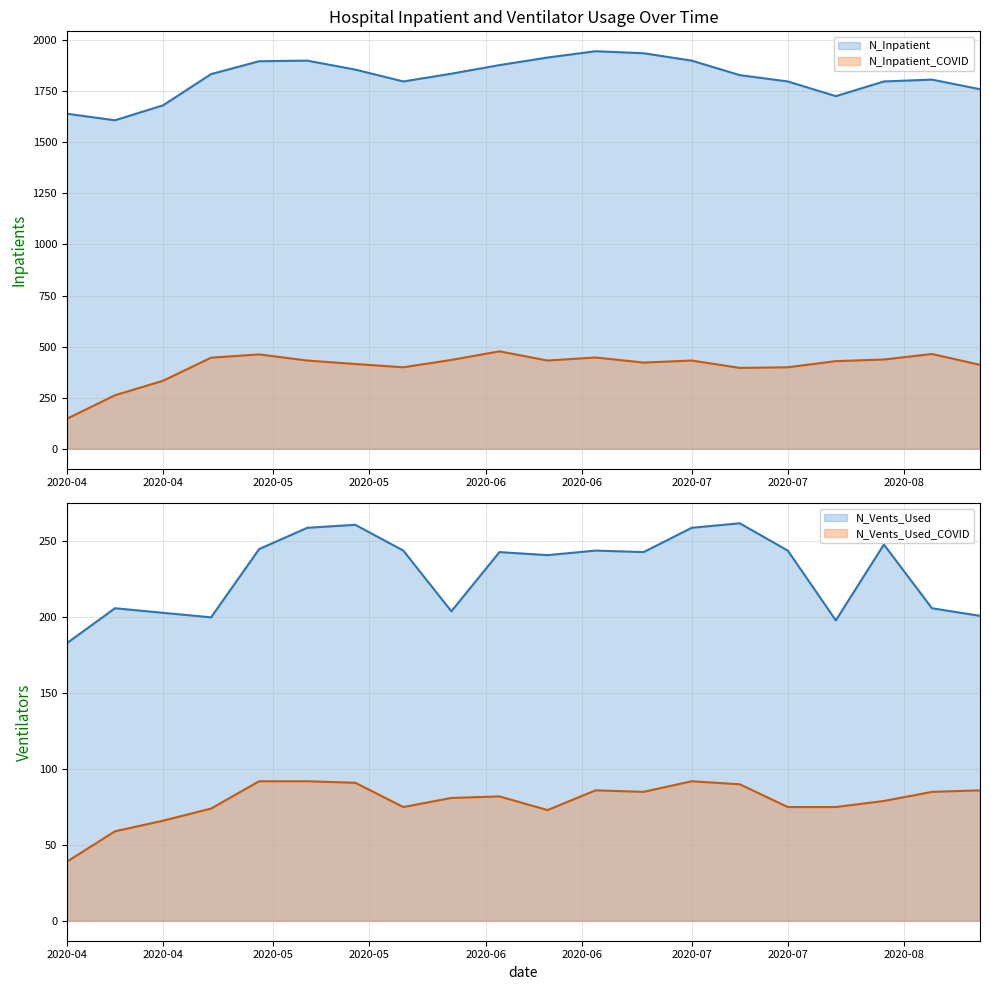

Where is the first local maximum for N_Inpatient?

2020-05-06